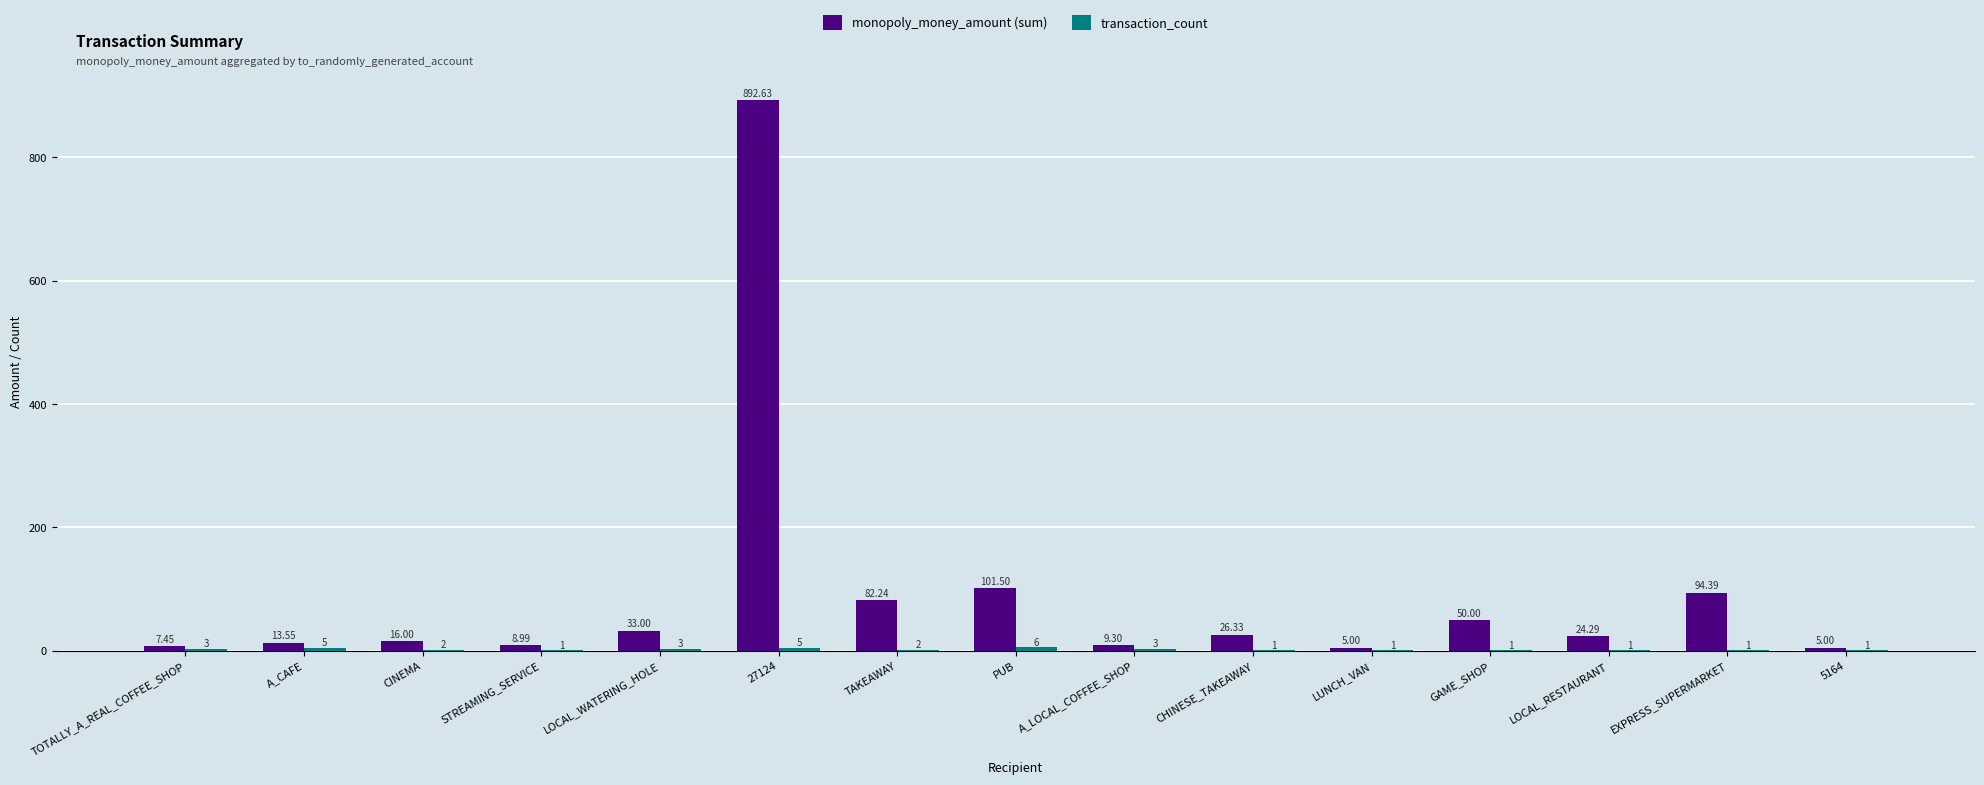

What is the total value across all series at GAME_SHOP?

51.0